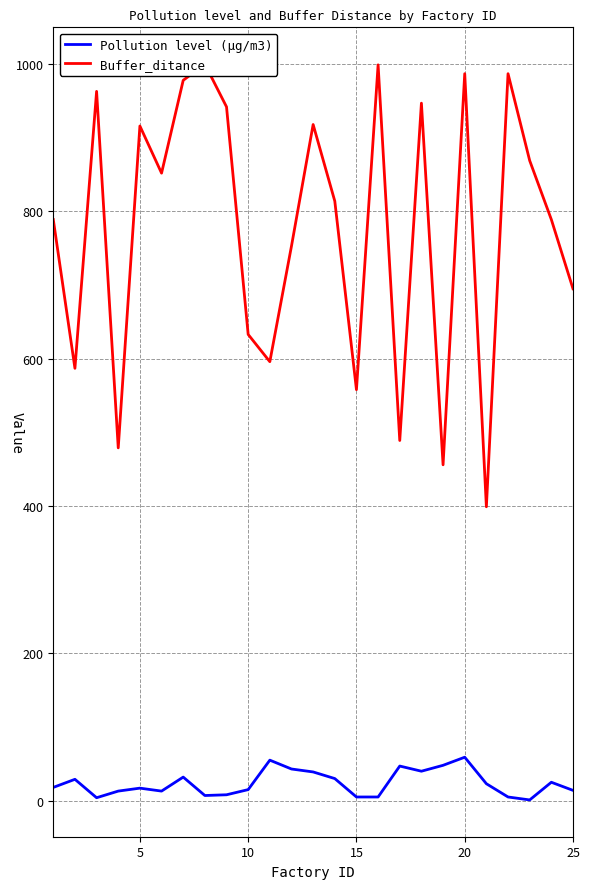

True or false: Buffer_ditance and Pollution level (µg/m3) intersect in this chart.

False